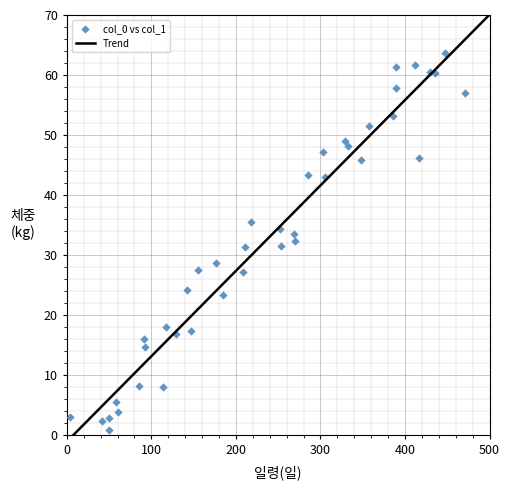

What is the range of Y values (max minus min)?

62.9